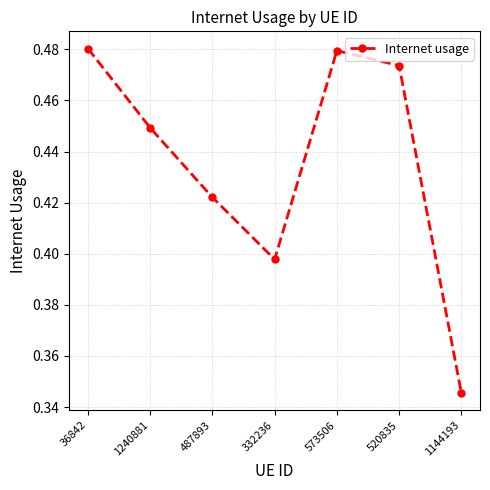

How many values are between 0 and 1?

7